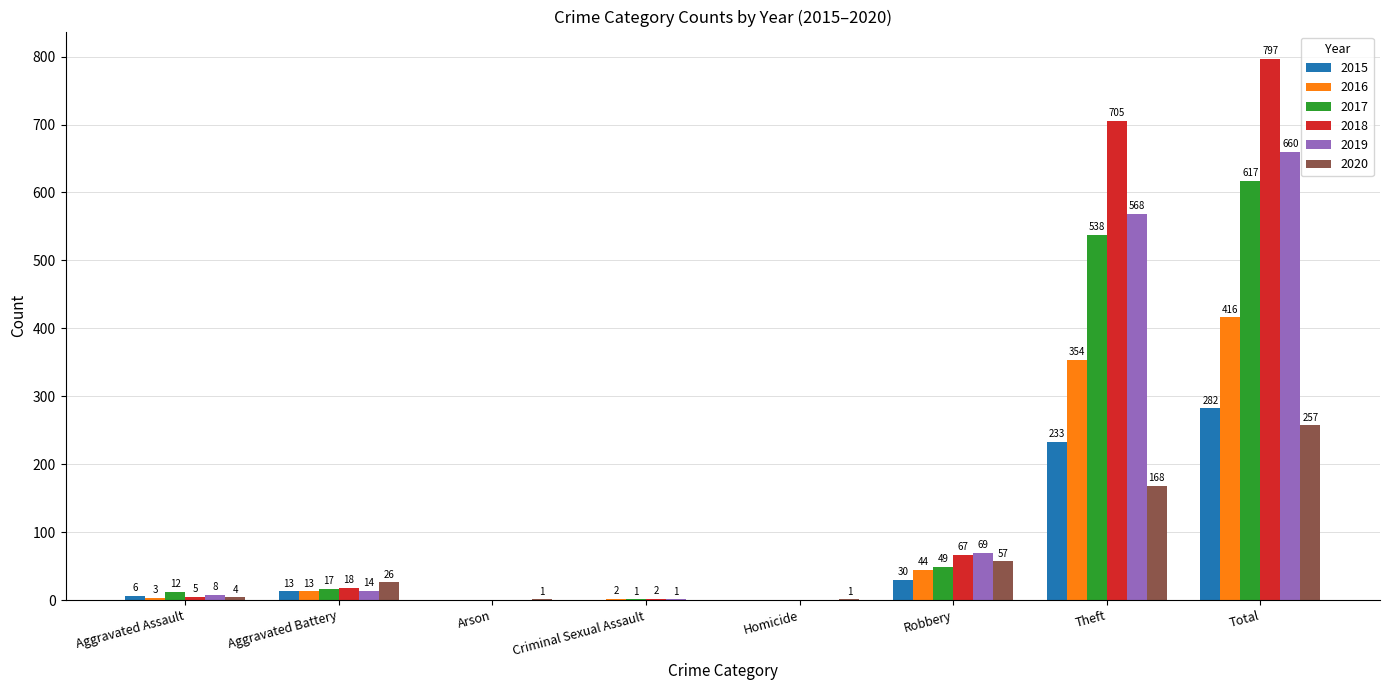

How many data points does each series have?

8